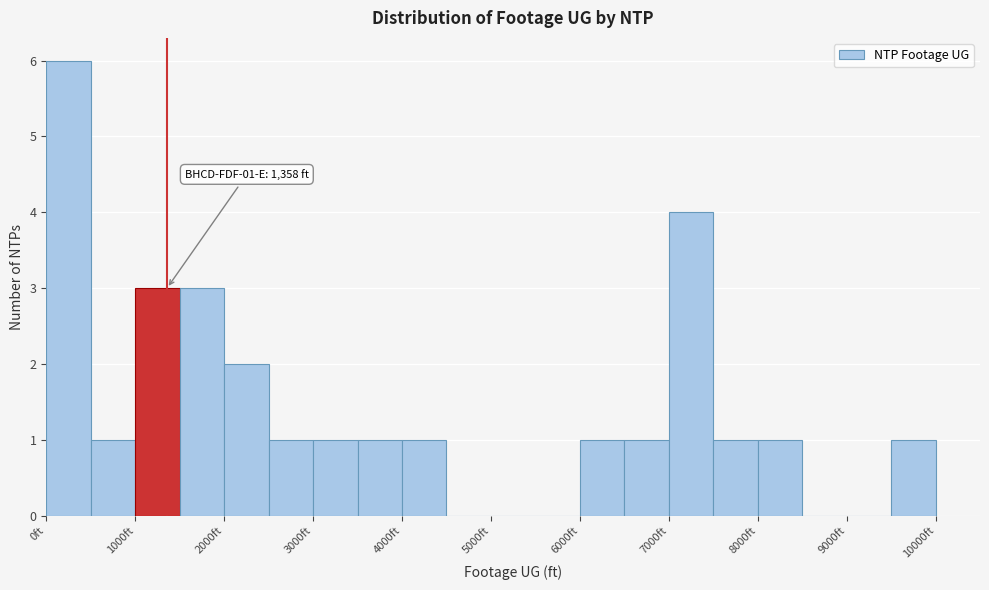

Over which range of the x-axis is the bar tallest?

0 to 500